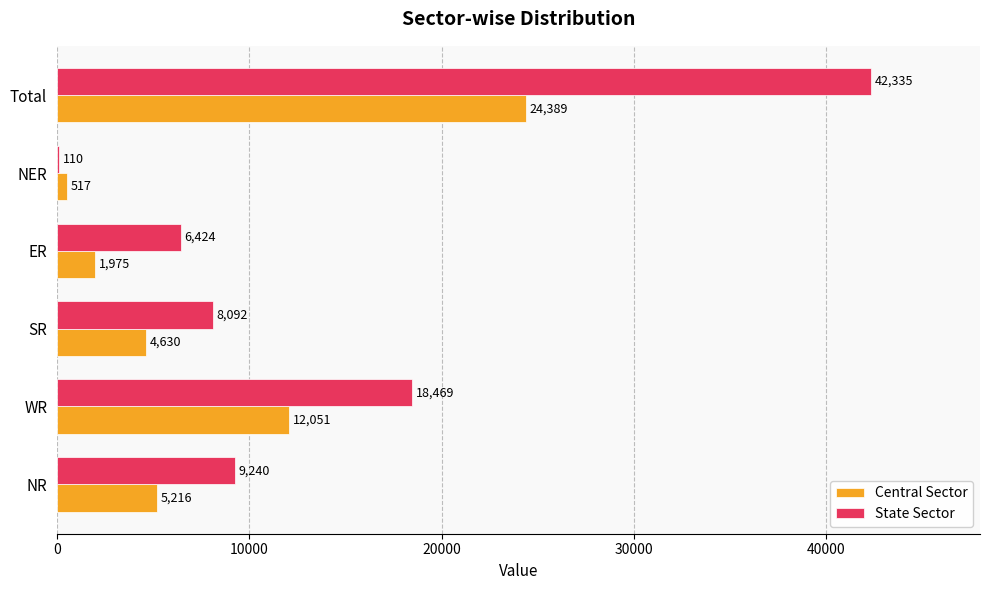

What is the sum of all Central Sector values?

48778